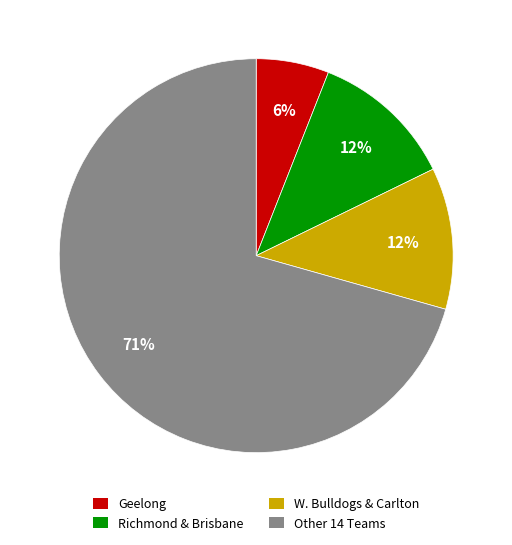

True or false: Other 14 Teams accounts for 71% of the total.

True